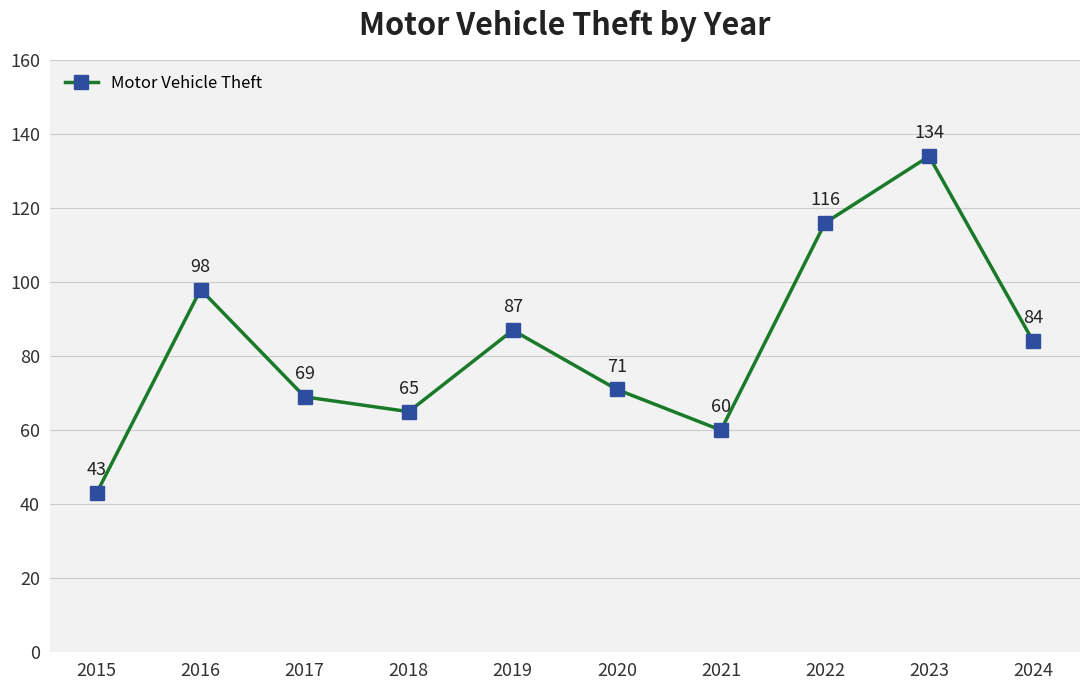

What is the value of the 3rd point from the left?

69